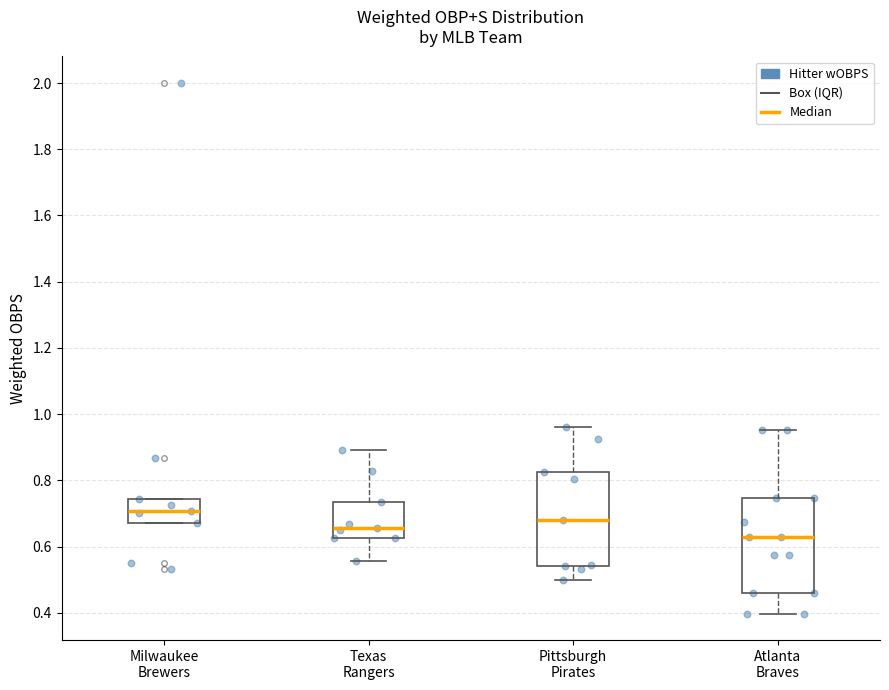

Which box's median line is the lowest?

Atlanta Braves